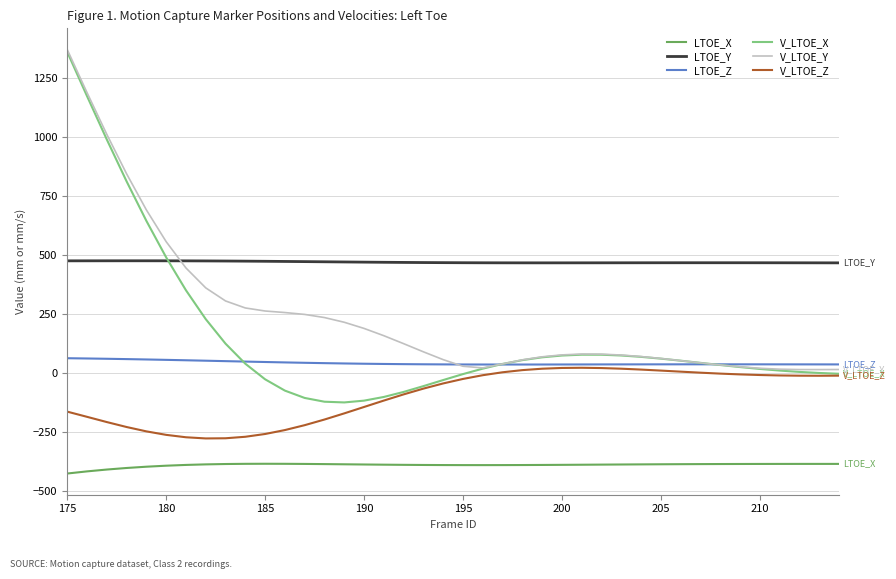

What is the maximum value for LTOE_Z?

61.2